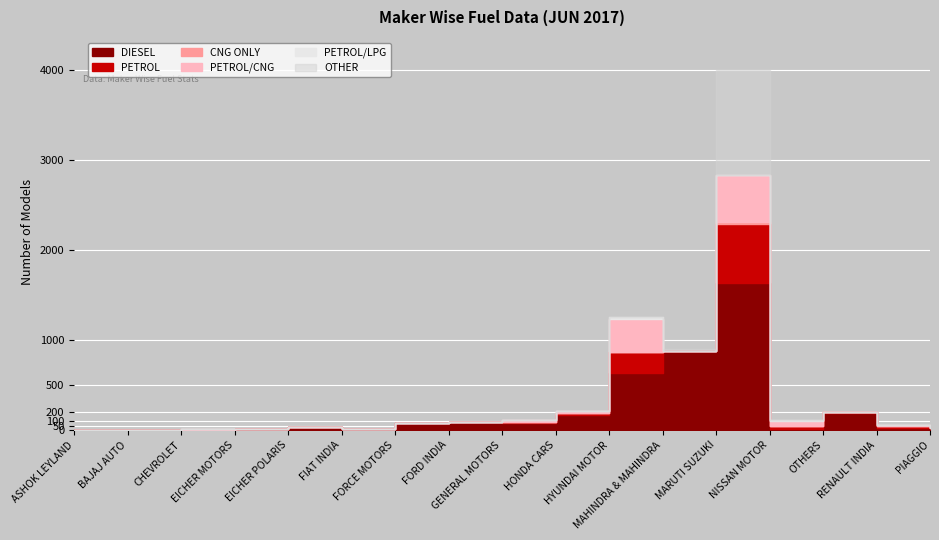

Where does the DIESEL series first go above 33?

FORCE MOTORS